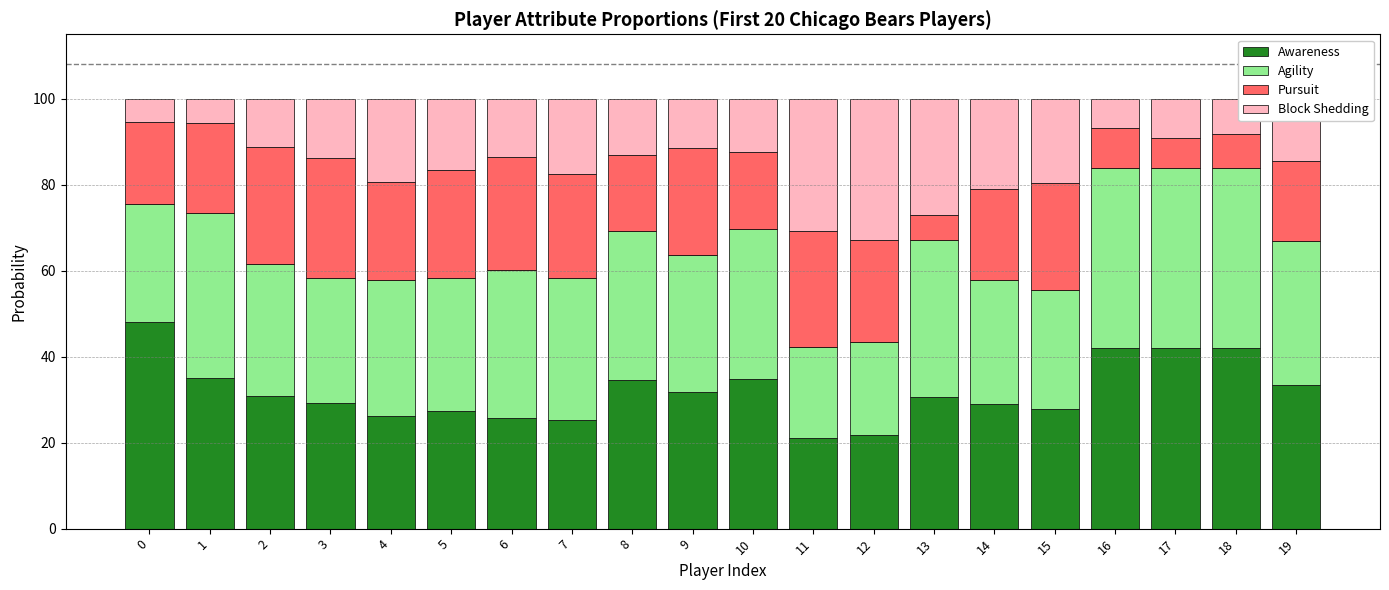

What is the difference between the second highest and second lowest values in the Awareness series?

20.2